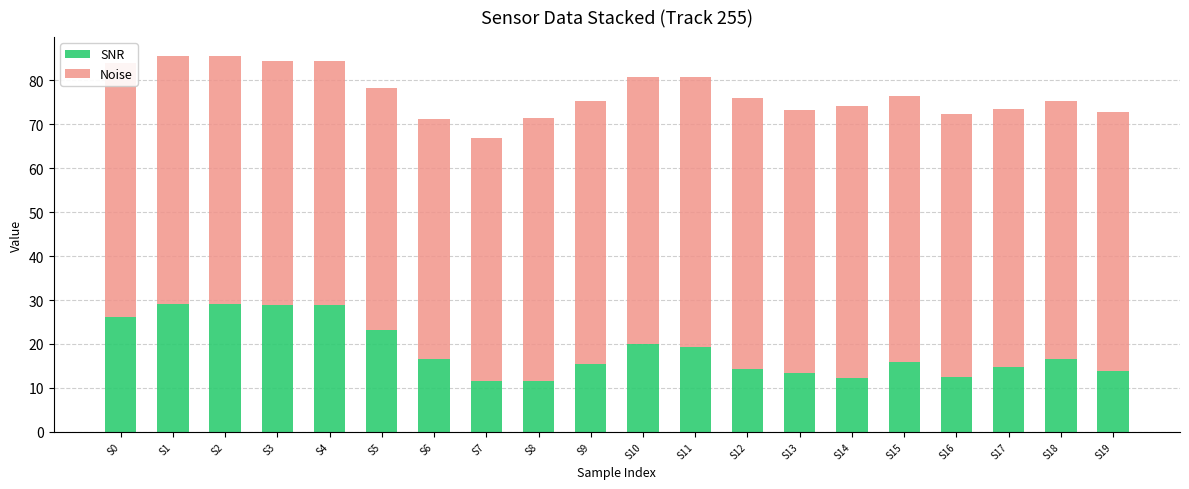

How many distinct data groups are displayed?

2